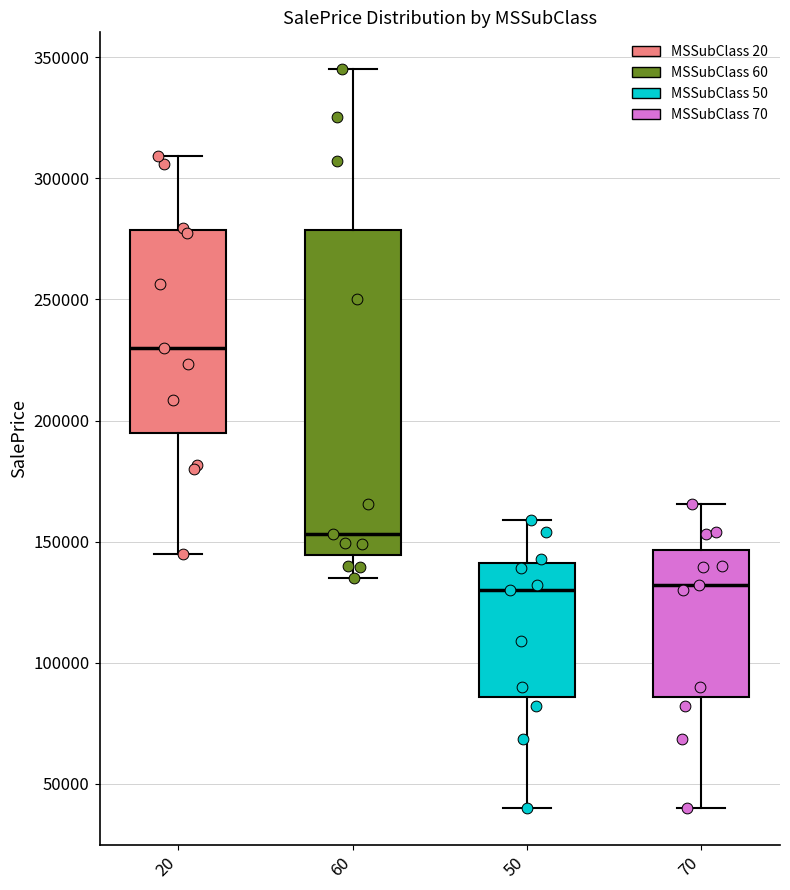

Which box has the highest median line?

20